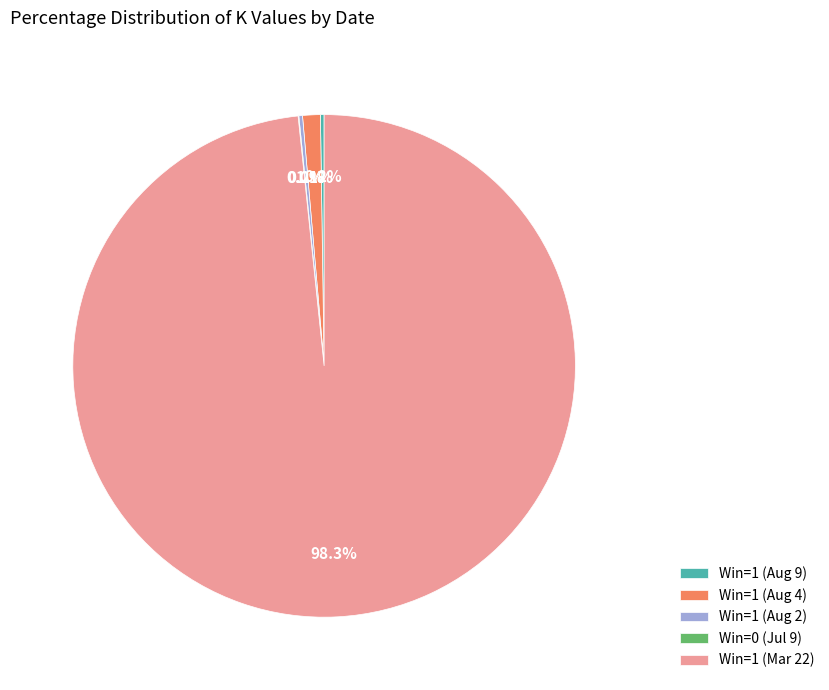

To the nearest percent, what is the difference between the largest and smallest slice percentages?

98%